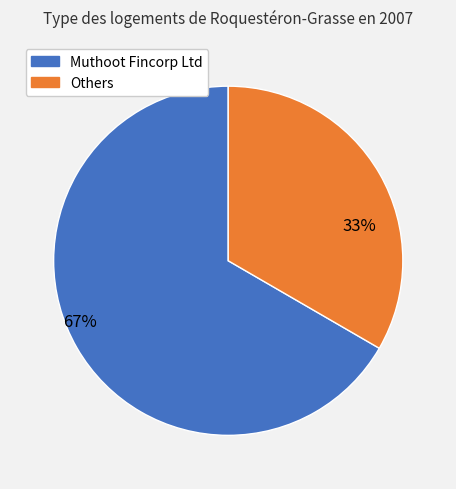

To the nearest percent, what is the average slice percentage?

50%